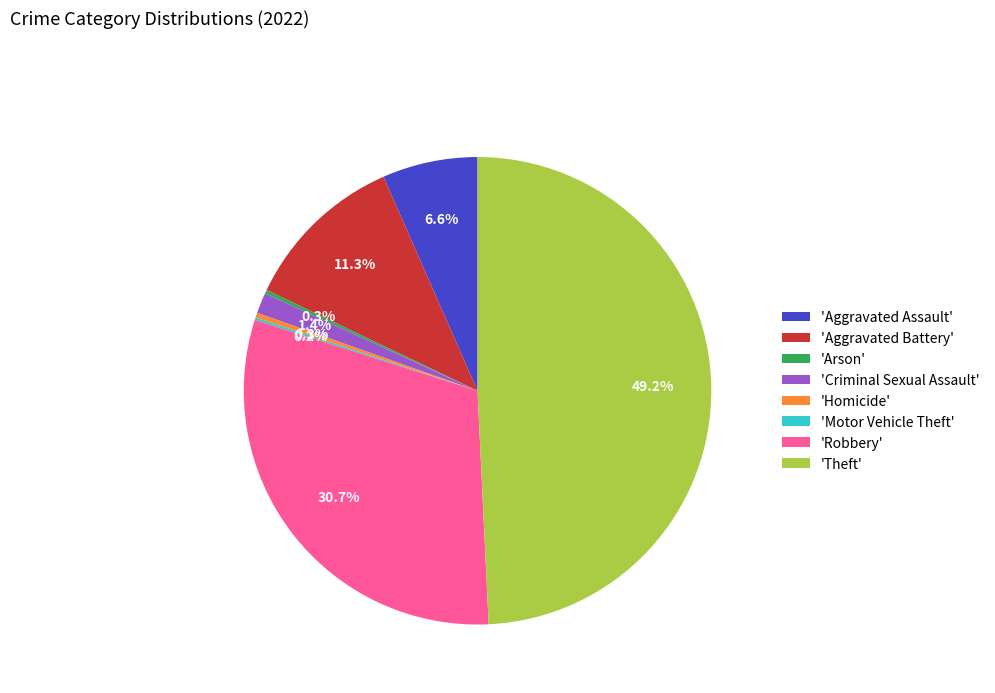

Which slice is the largest?

'Theft'